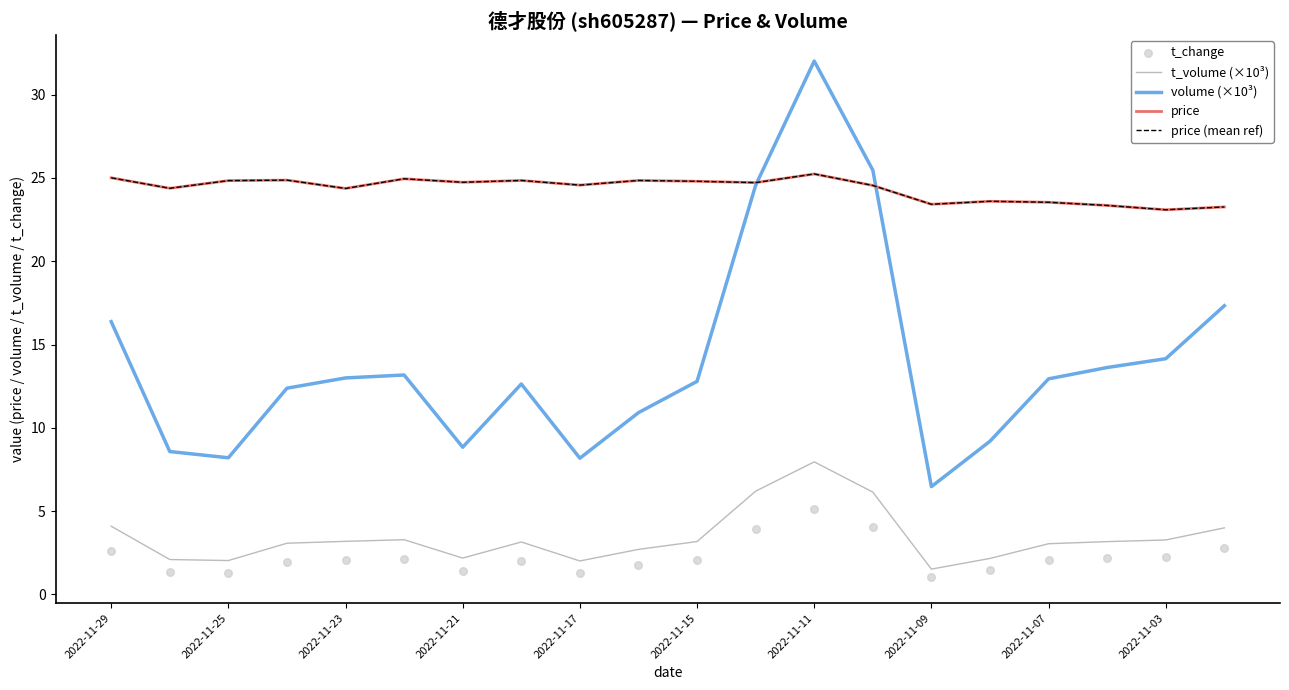

Is the value of price at 2022-11-03 greater than the value of t_volume (×10³) at 2022-11-11?

Yes